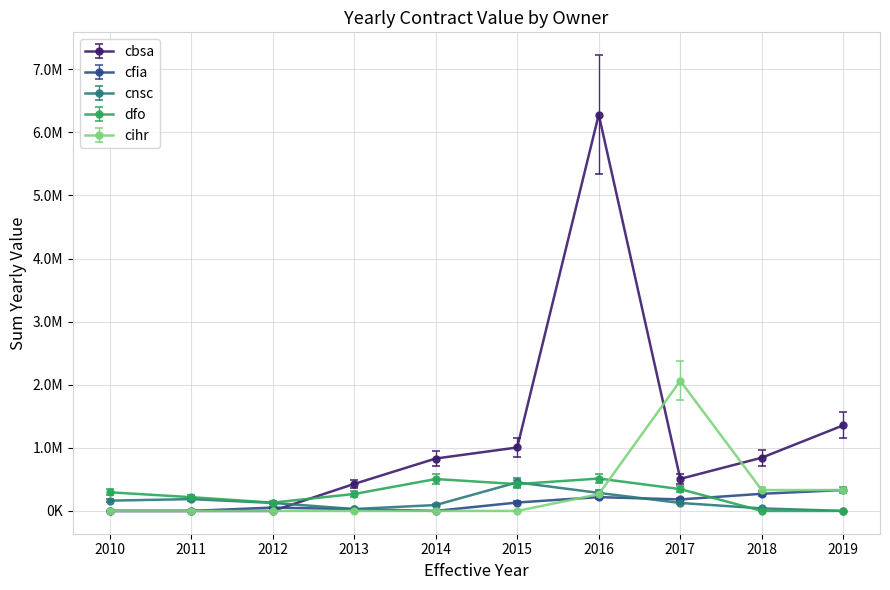

What are all the series names shown in the legend?

cbsa, cfia, cnsc, dfo, cihr